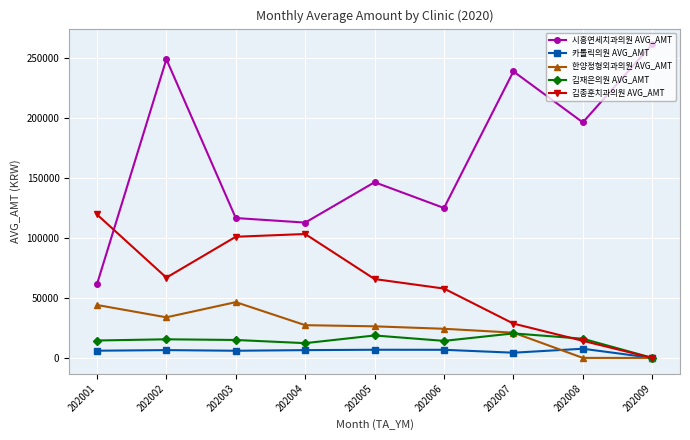

True or false: 김재은의원 AVG_AMT has a value of 3136 at 202004.

False